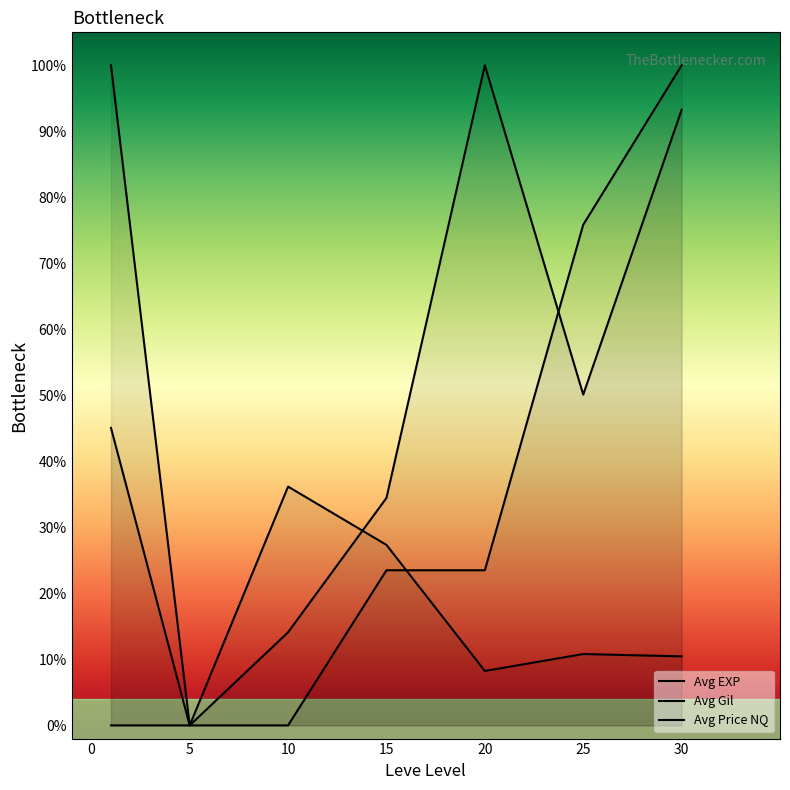

At which label is Avg Price NQ closest to 50?

10